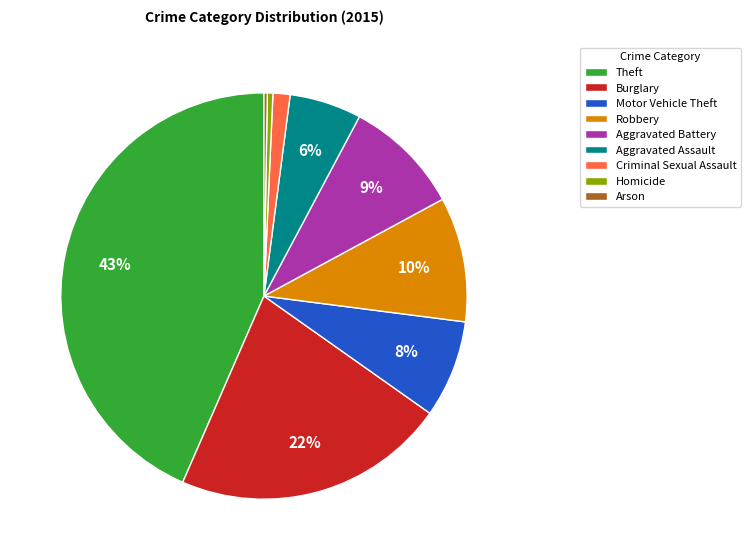

Is it true that Aggravated Assault is 6% of the pie?

True